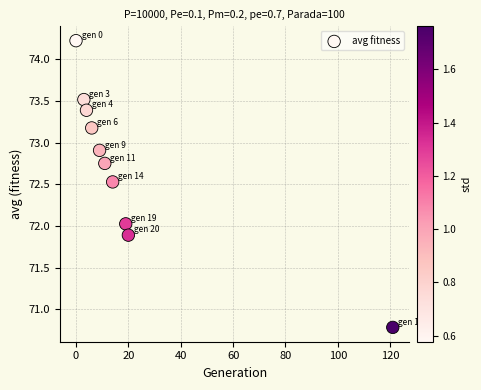

What is the average X value?

20.7